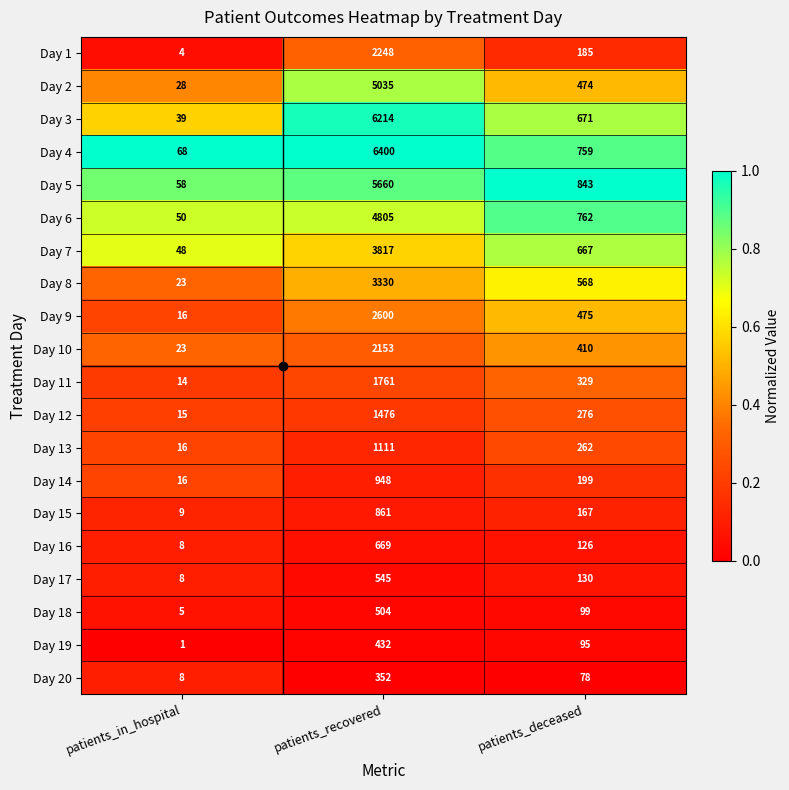

Rank the series at patients_deceased from highest to lowest value.

Day 5, Day 6, Day 4, Day 3, Day 7, Day 8, Day 9, Day 2, Day 10, Day 11, Day 12, Day 13, Day 14, Day 1, Day 15, Day 17, Day 16, Day 18, Day 19, Day 20